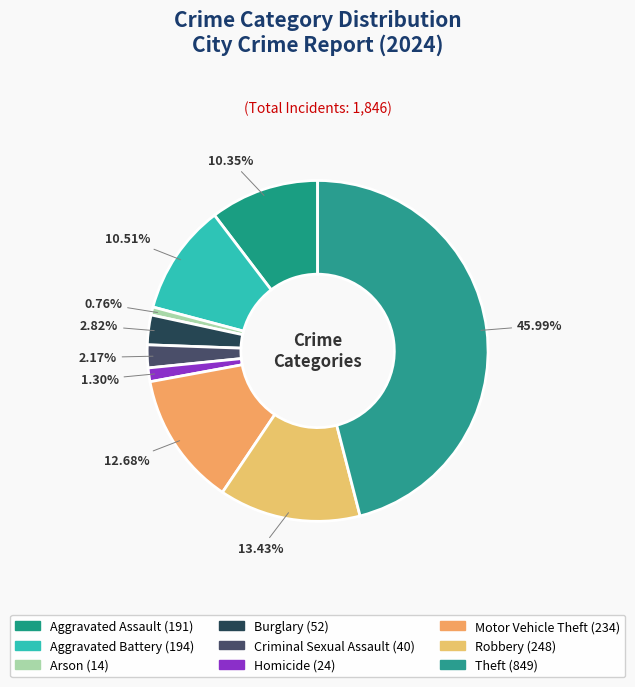

True or false: Homicide accounts for 11% of the total.

False